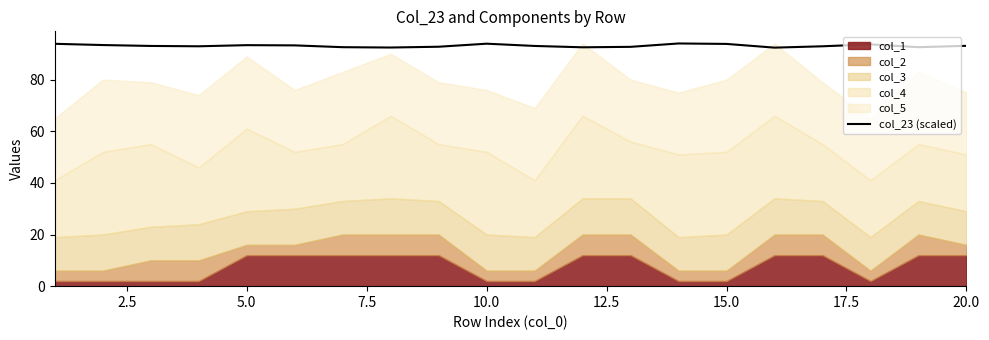

What is the minimum value for col_23 (scaled)?

92.4